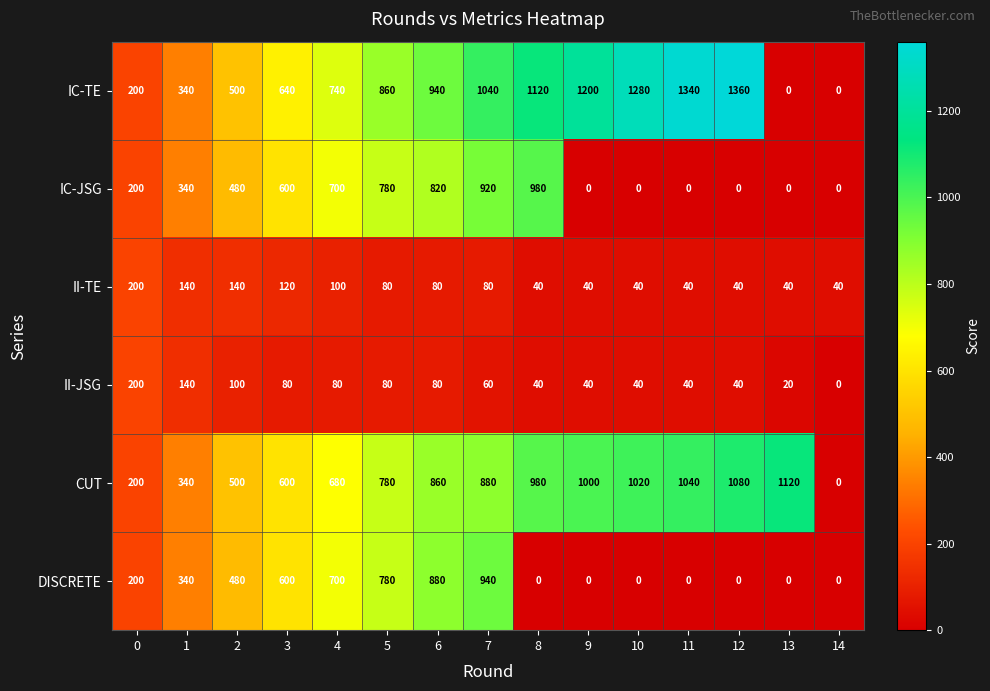

The II-TE series shows 53 at 10. True or false?

False